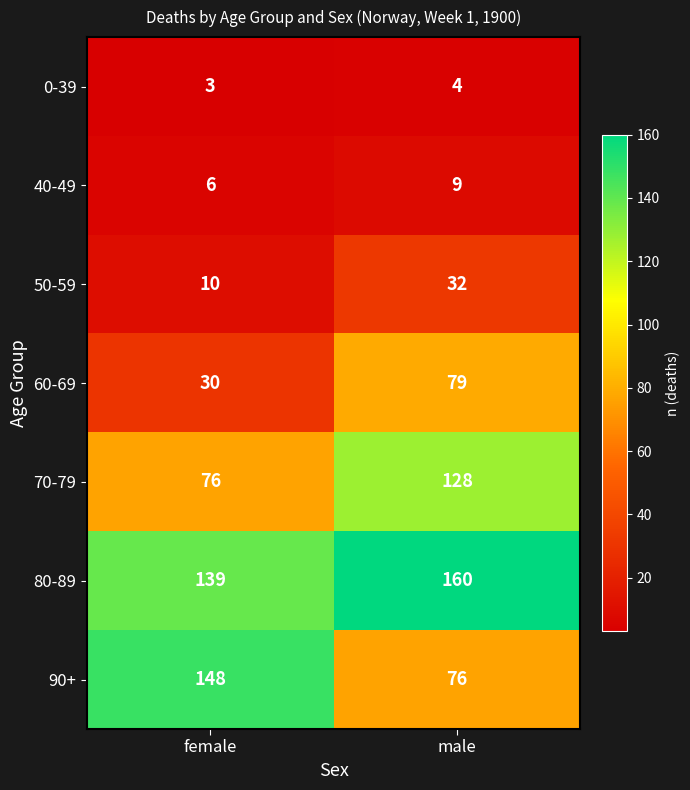

Reading left to right, list all the values displayed in this chart.

0-39: female=3	male=4
40-49: female=6	male=9
50-59: female=10	male=32
60-69: female=30	male=79
70-79: female=76	male=128
80-89: female=139	male=160
90+: female=148	male=76